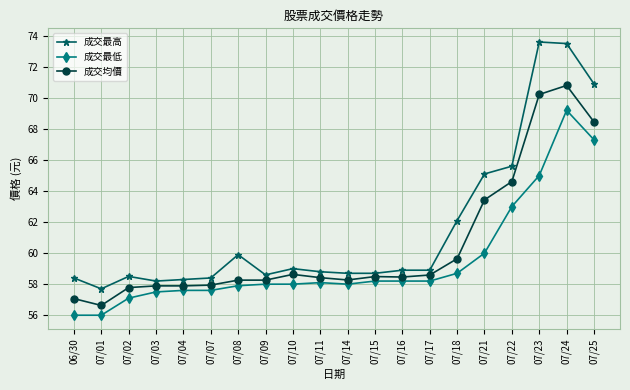

What is the average value of the 成交均價 series?

60.5